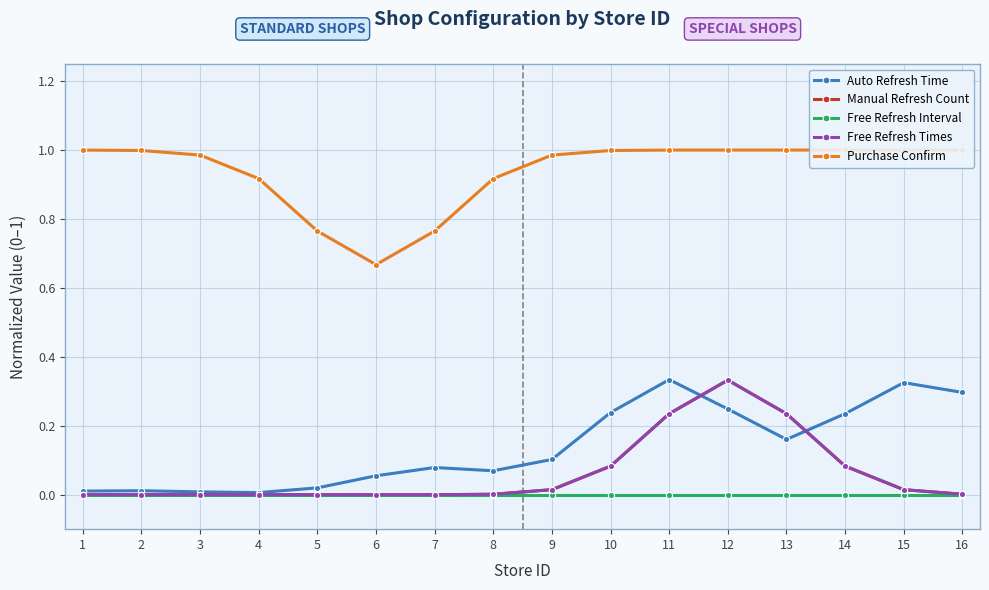

Reading left to right, transcribe all the data shown in this chart.

Auto Refresh Time: 1=0.0	2=0.0	3=0.0	4=0.0	5=0.0	6=0.1	7=0.1	8=0.1	9=0.1	10=0.2	11=0.3	12=0.2	13=0.2	14=0.2	15=0.3	16=0.3
Manual Refresh Count: 1=0.0	2=0.0	3=0.0	4=0.0	5=0.0	6=0.0	7=0.0	8=0.0	9=0.0	10=0.1	11=0.2	12=0.3	13=0.2	14=0.1	15=0.0	16=0.0
Free Refresh Interval: 1=0.0	2=0.0	3=0.0	4=0.0	5=0.0	6=0.0	7=0.0	8=0.0	9=0.0	10=0.0	11=0.0	12=0.0	13=0.0	14=0.0	15=0.0	16=0.0
Free Refresh Times: 1=0.0	2=0.0	3=0.0	4=0.0	5=0.0	6=0.0	7=0.0	8=0.0	9=0.0	10=0.1	11=0.2	12=0.3	13=0.2	14=0.1	15=0.0	16=0.0
Purchase Confirm: 1=1.0	2=1.0	3=1.0	4=0.9	5=0.8	6=0.7	7=0.8	8=0.9	9=1.0	10=1.0	11=1.0	12=1.0	13=1.0	14=1.0	15=1.0	16=1.0